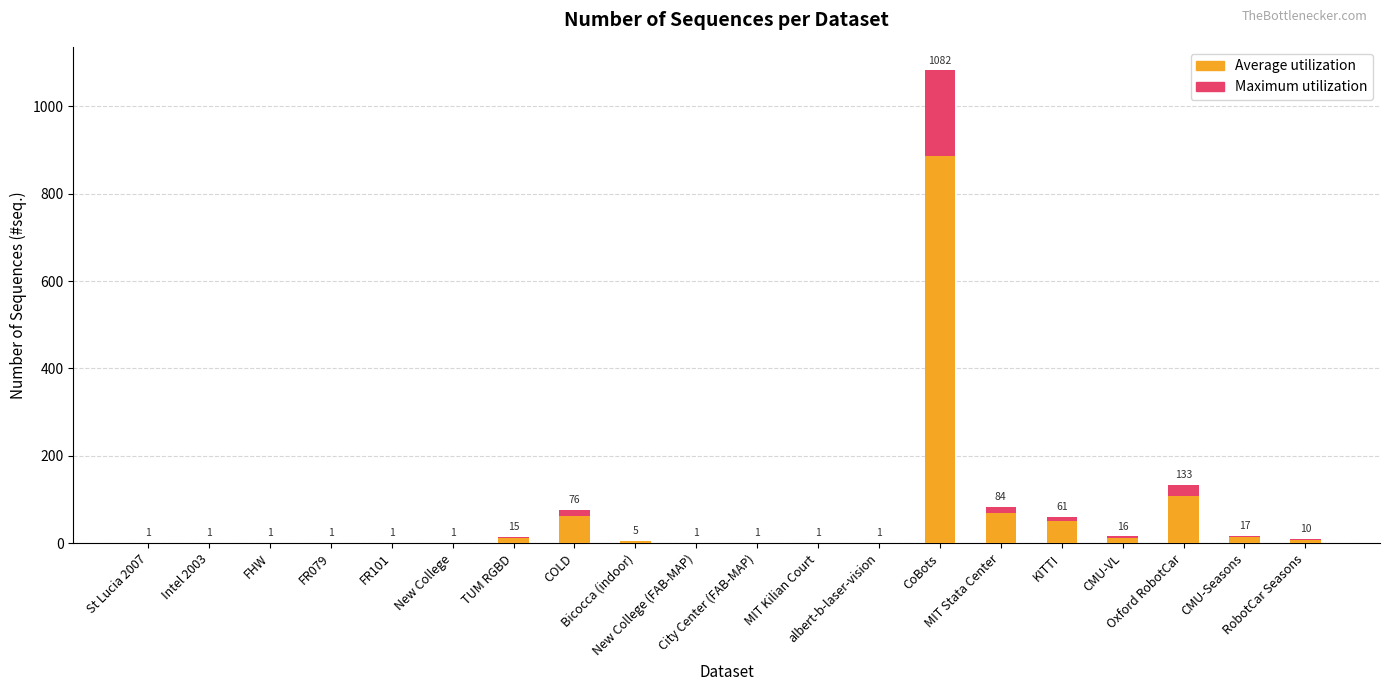

What is the difference between the maximum and minimum values in the Avg sequences series?

886.4